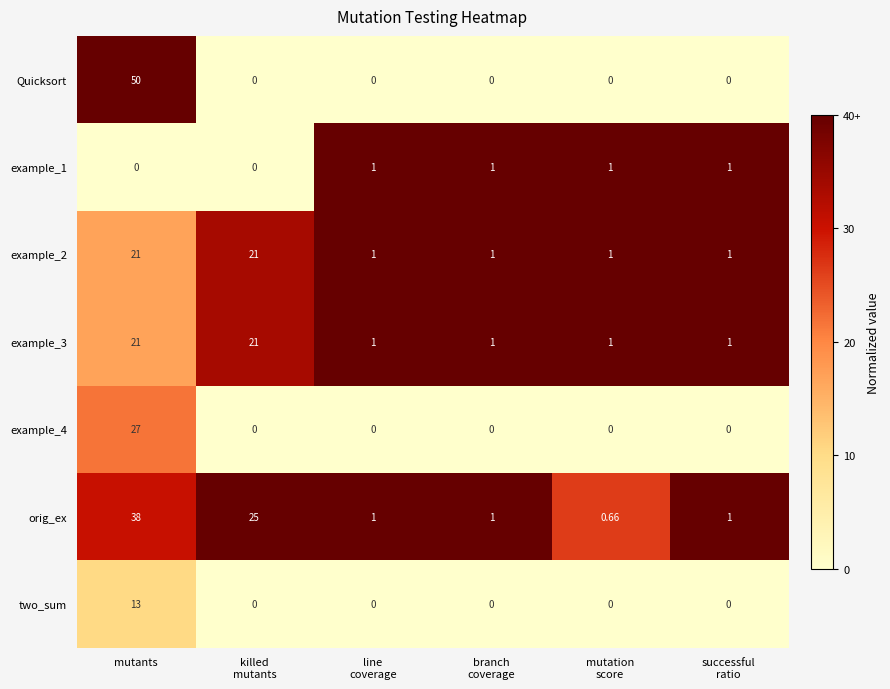

How many series are shown in this chart?

7